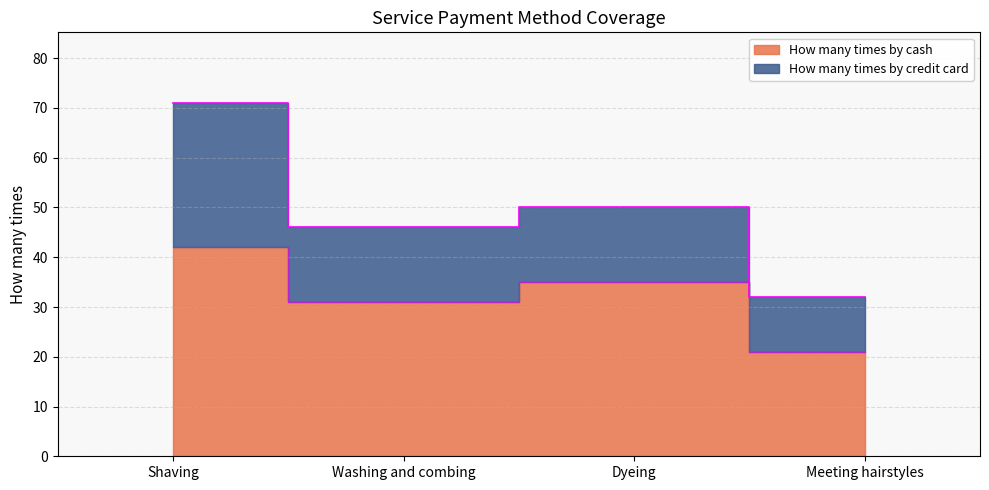

Reading right to left, extract all data points from this chart.

21	35	31	42